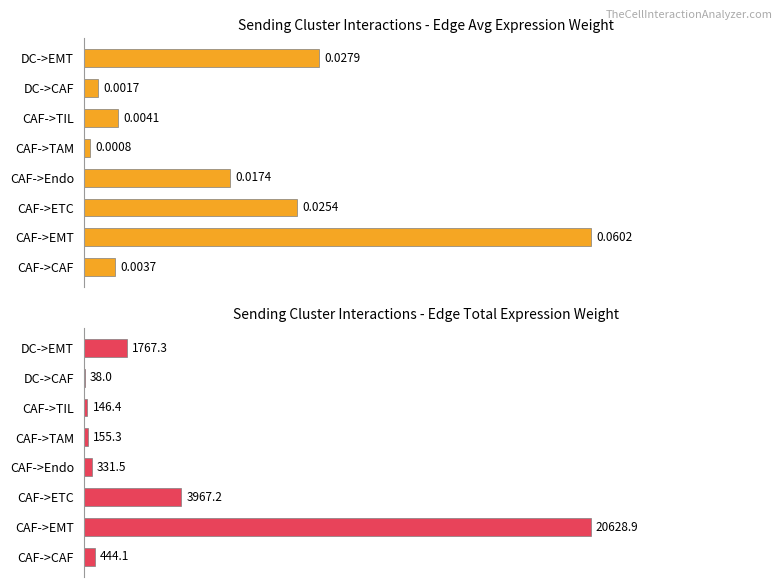

How many groups of bars are there?

8